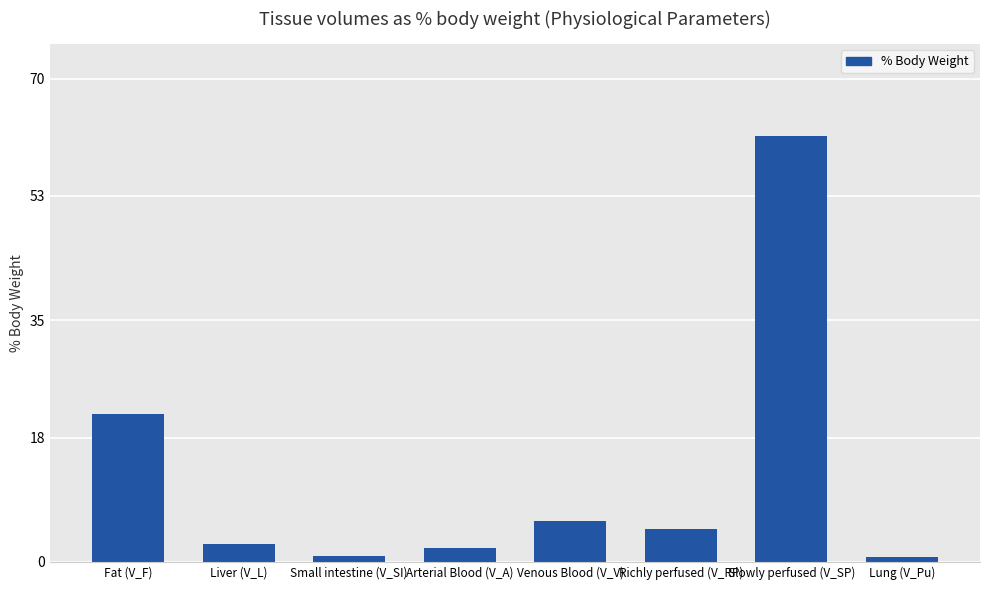

What is the smallest value displayed?

0.8